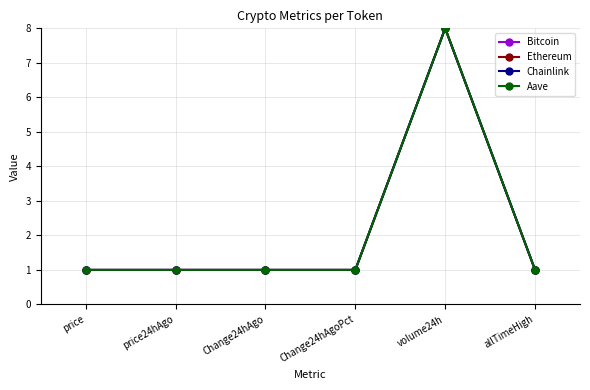

True or false: Aave has more than 0 interior local peaks.

True